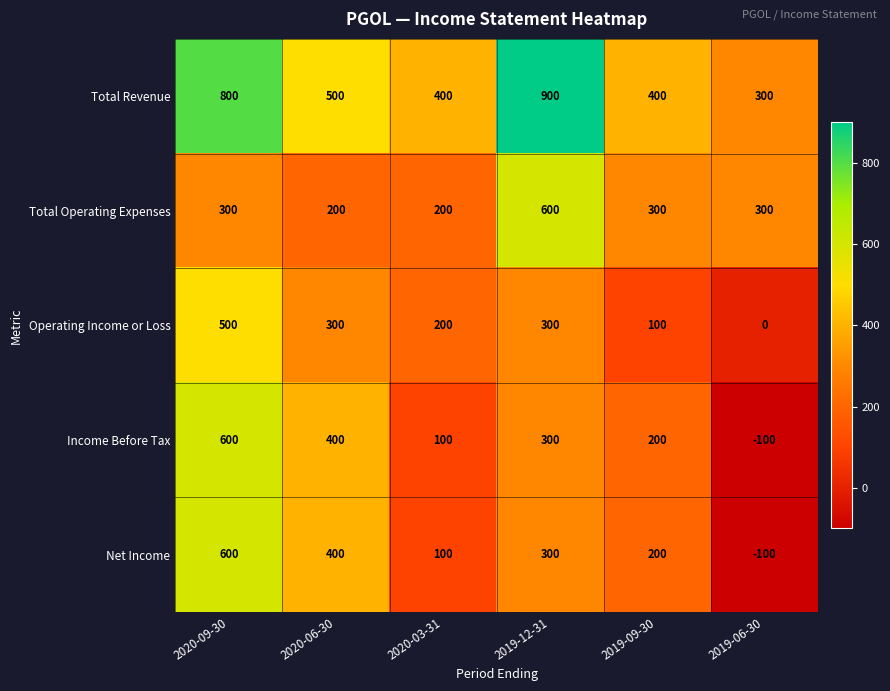

What is the total value across all series at 2019-06-30?

400